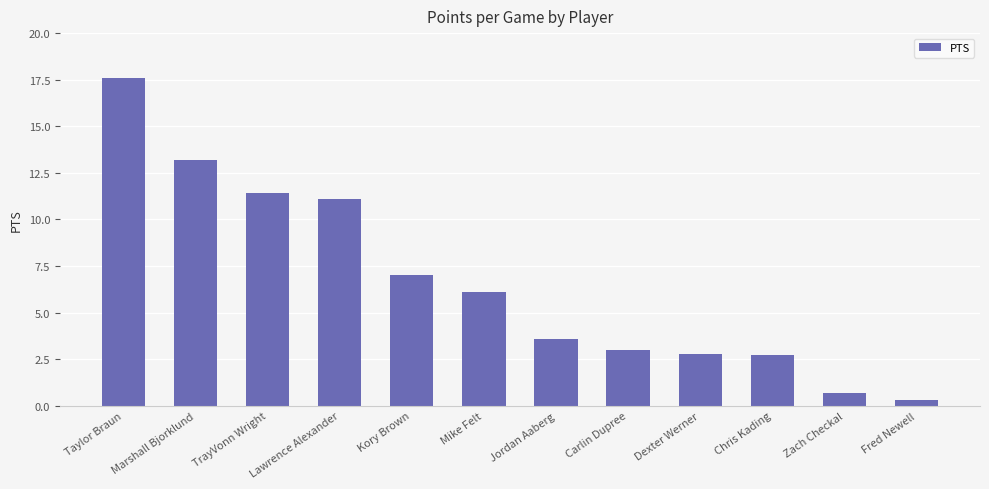

How many bars are there in total?

12